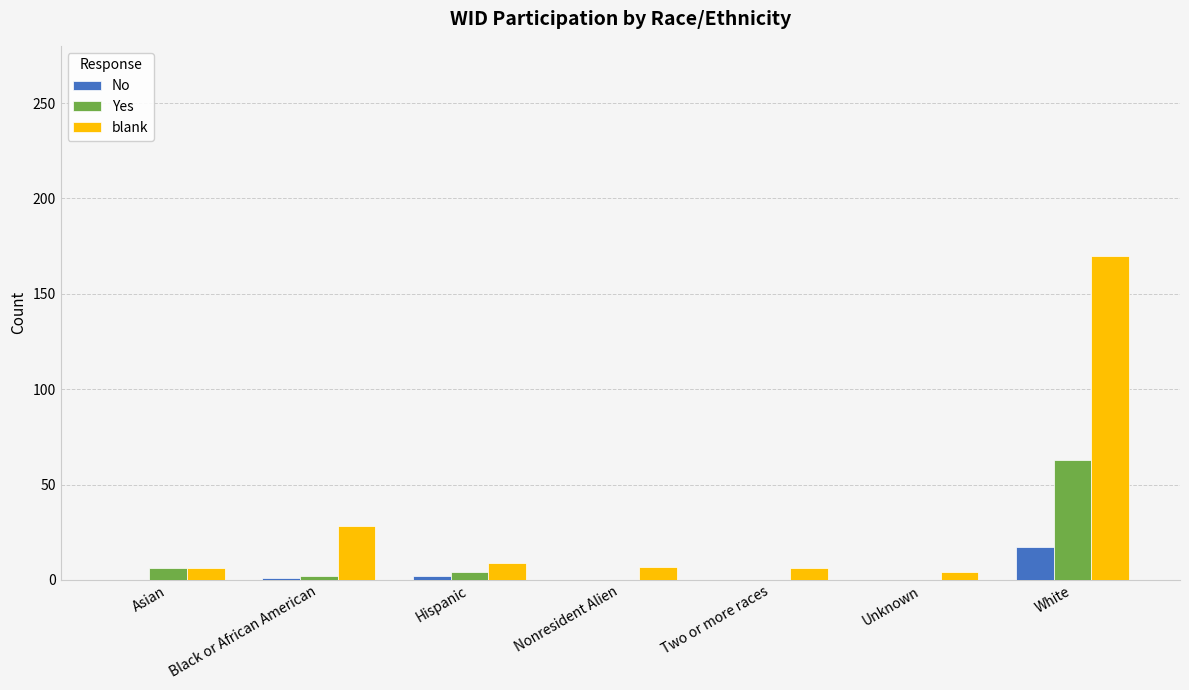

Which series changed the most between Asian and White?

blank